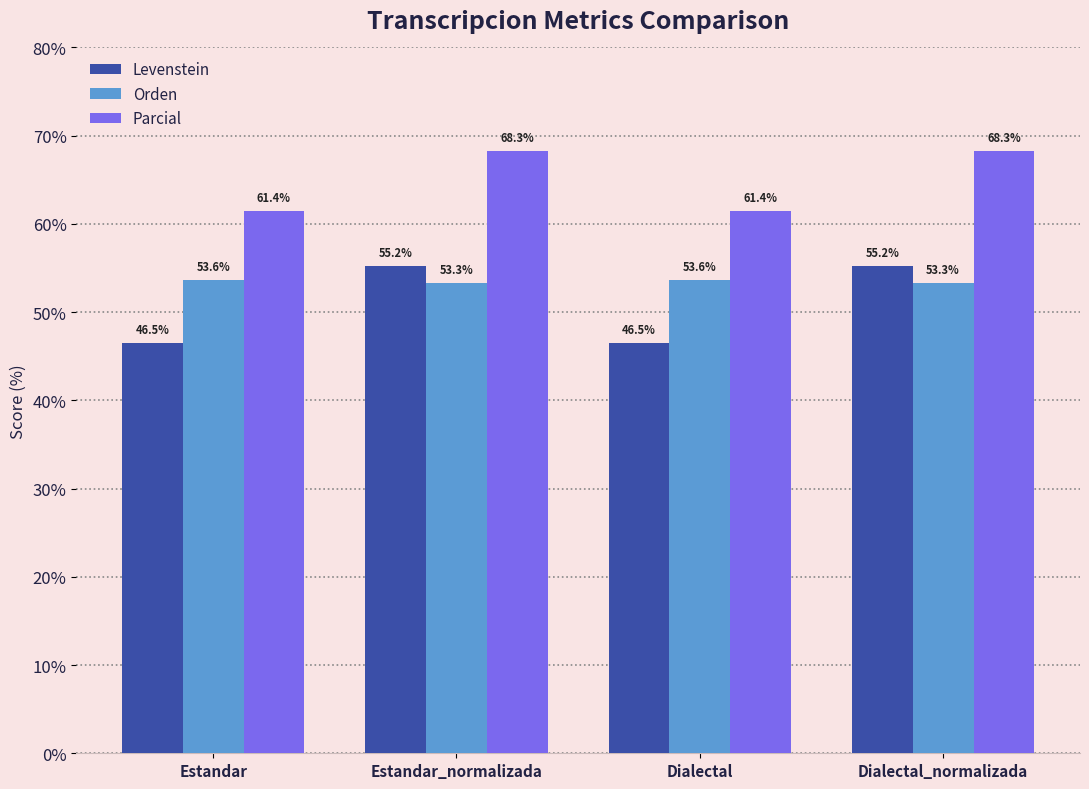

What is the total value across all series at Dialectal?

161.5